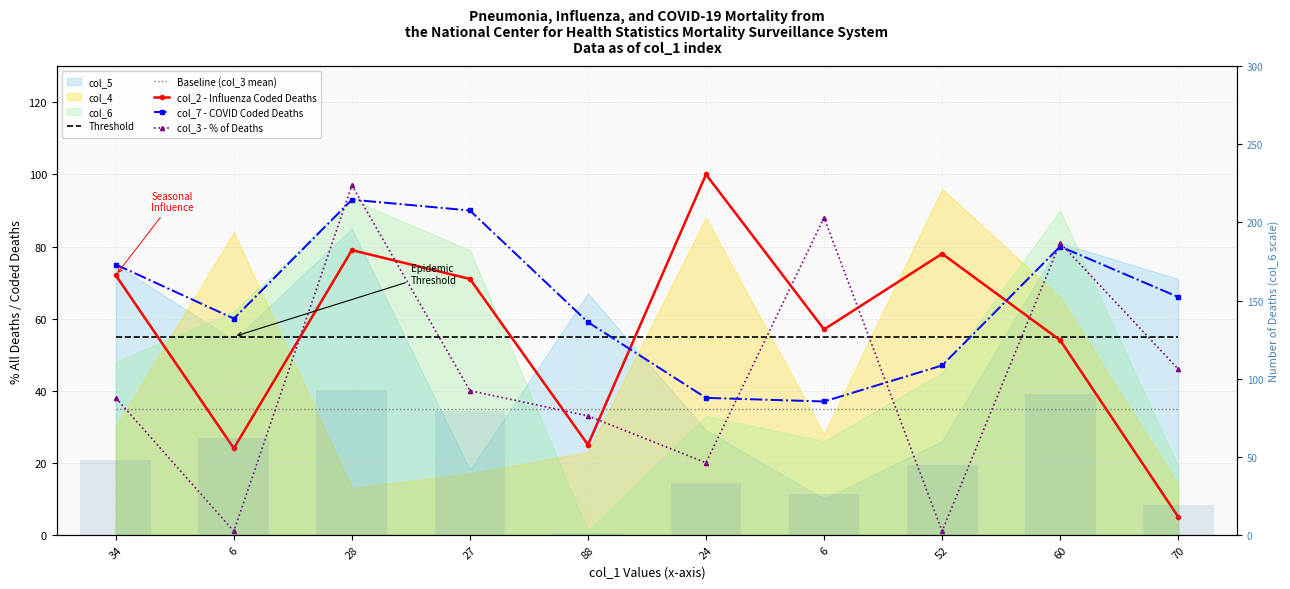

How many distinct data groups are displayed?

6